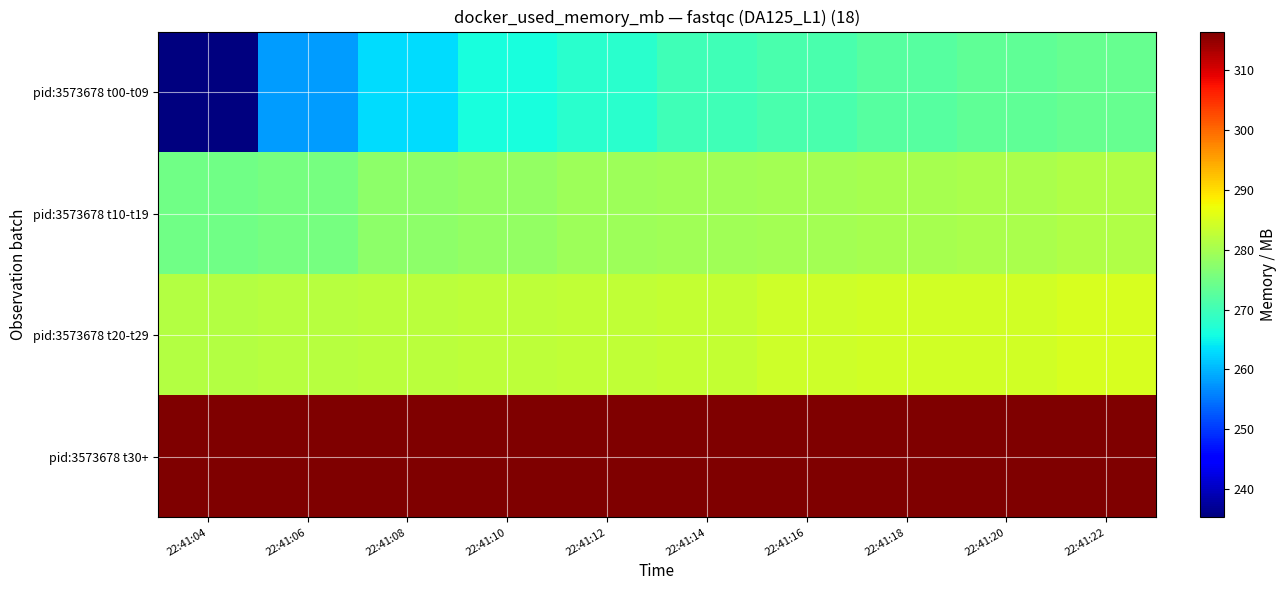

Which label corresponds to the largest value in the chart?

22:41:04